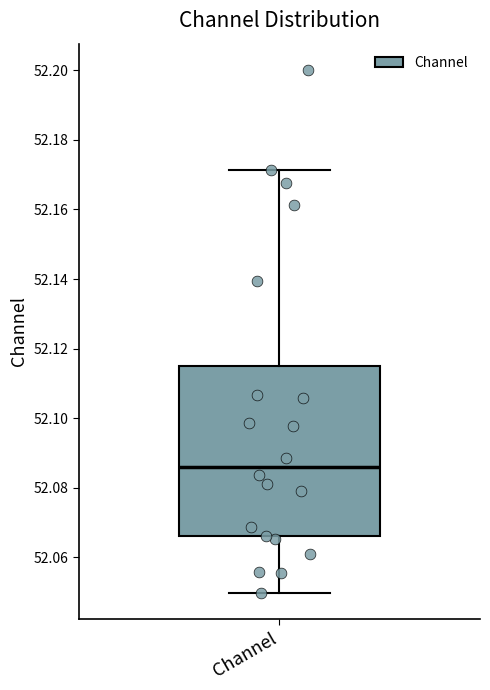

Where is the upper edge of the box for Channel on the y-axis? The values are not printed on the chart, so give them approximately, as read against the axis.

52.114